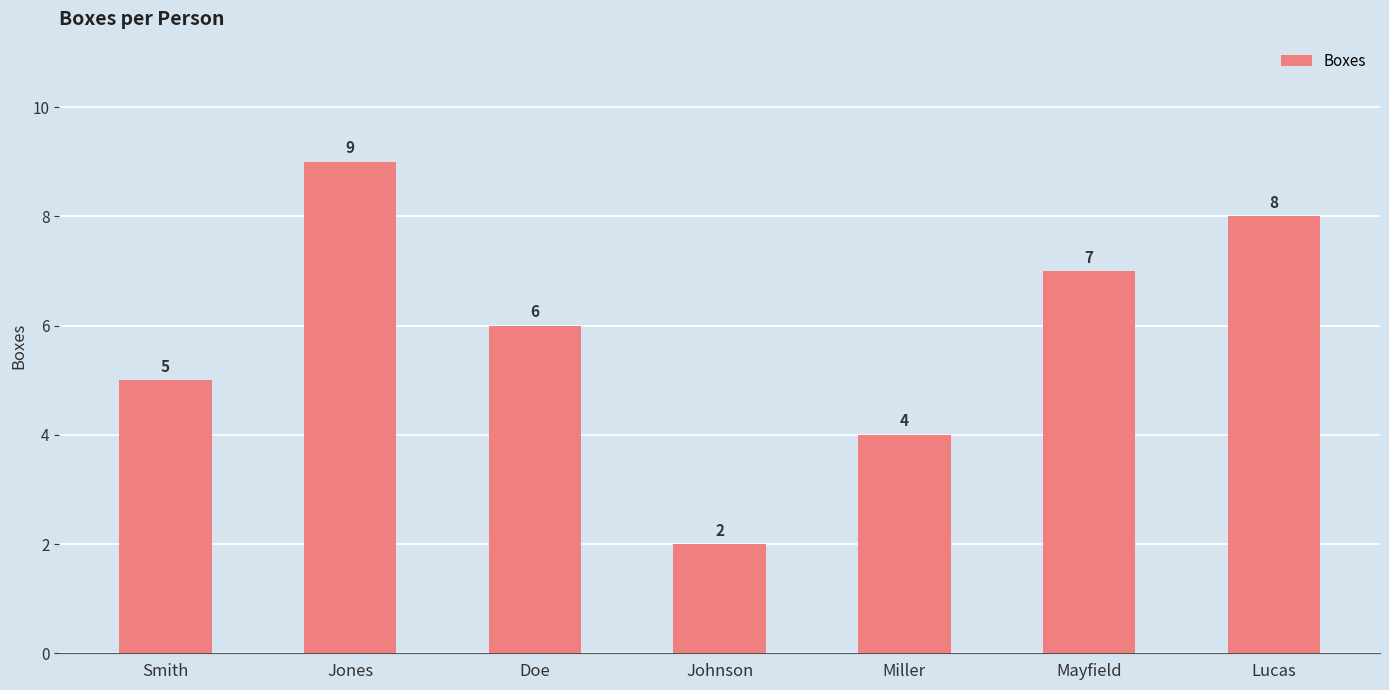

How many bars are there in total?

7